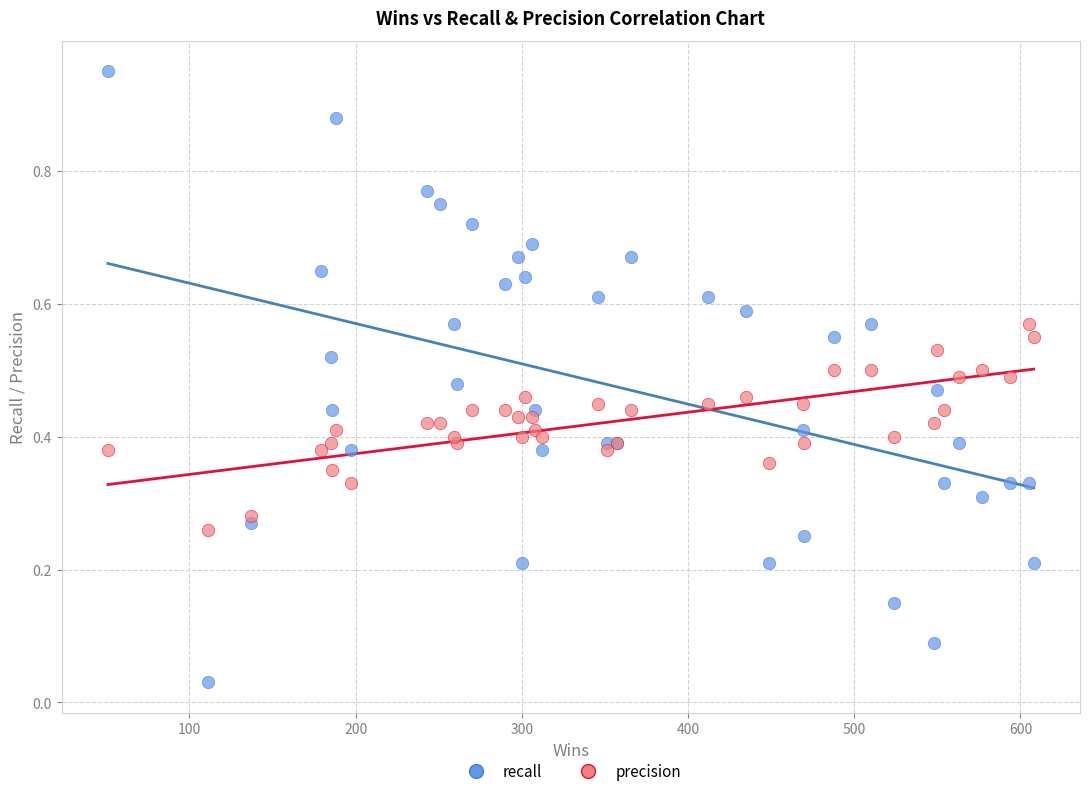

Which series contains the lowest Y value?

recall